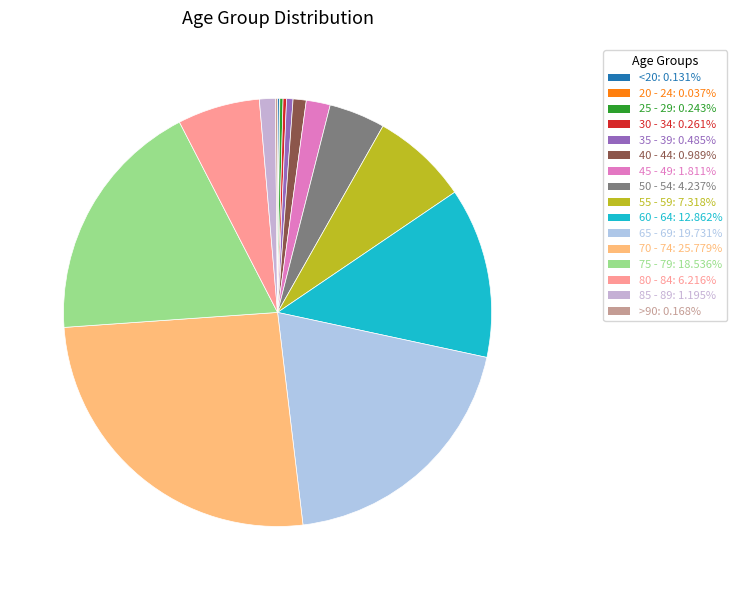

To the nearest percent, what portion does 60 - 64 represent?

13%